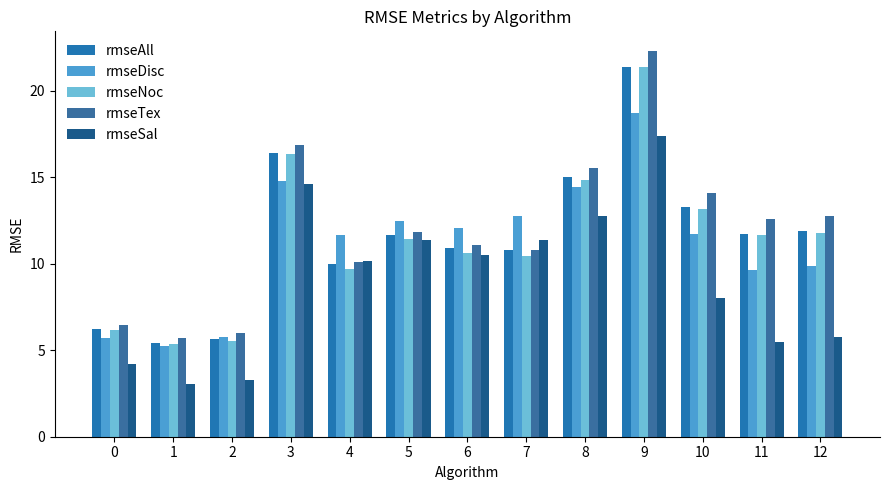

How many distinct data groups are displayed?

5